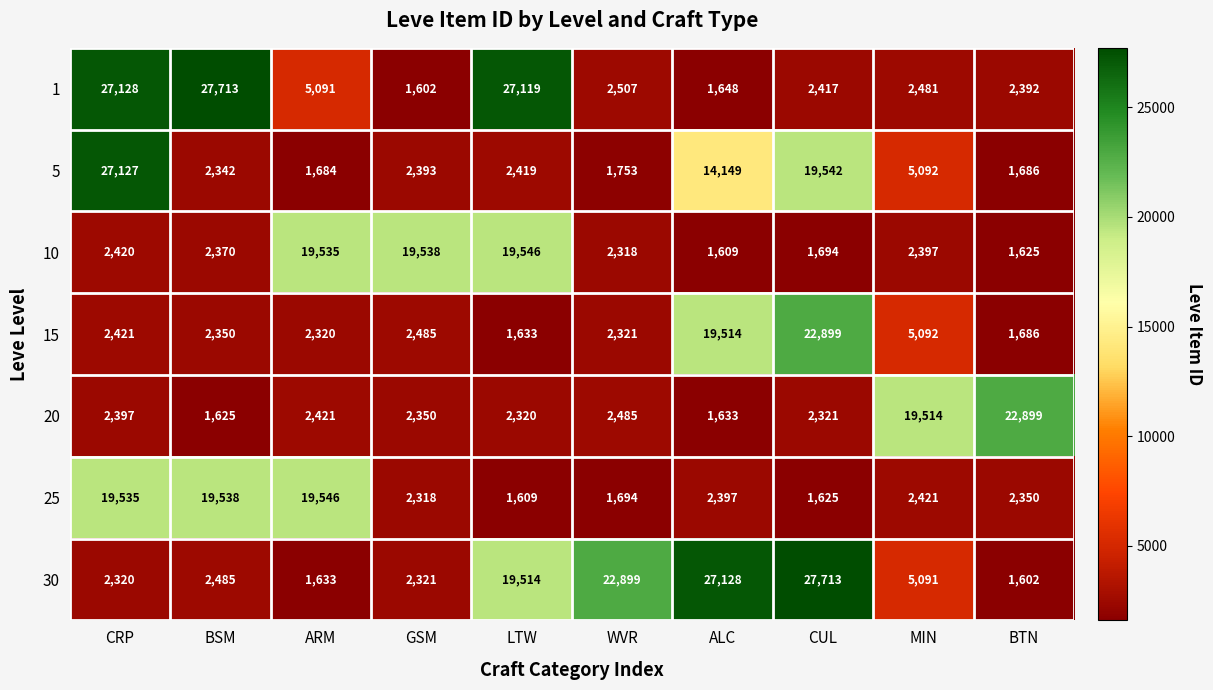

What is the difference between the highest and lowest values at BTN?

21297